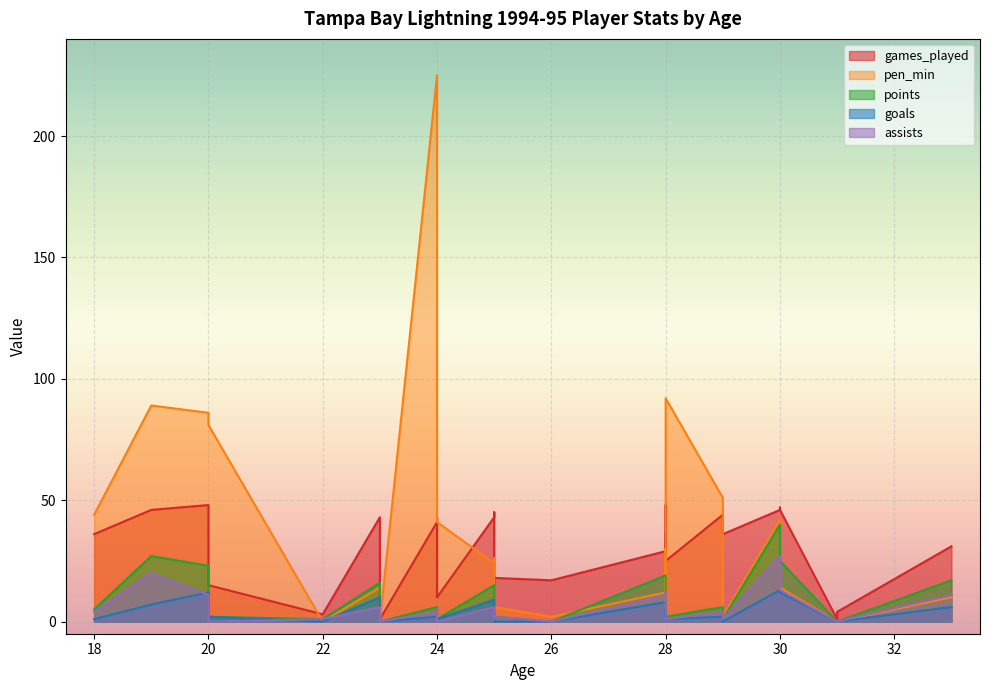

At how many categories does at least one series exceed 124?

1